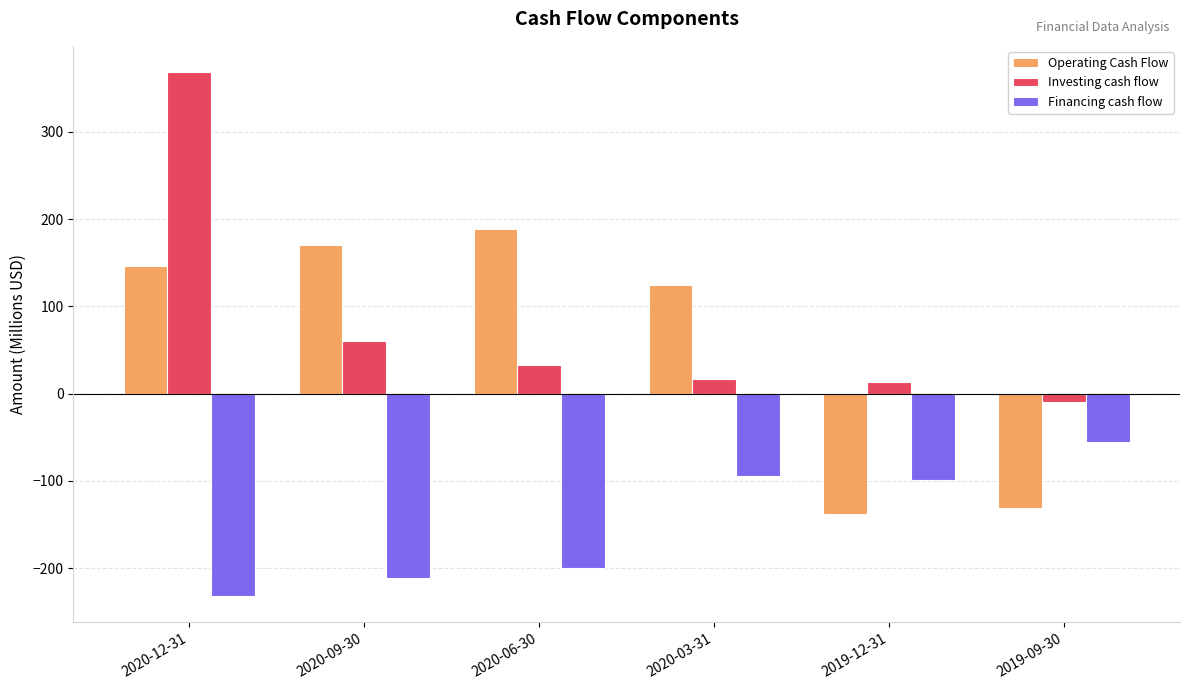

What is the value of the Investing cash flow bar at the 1st from the left?

368.5